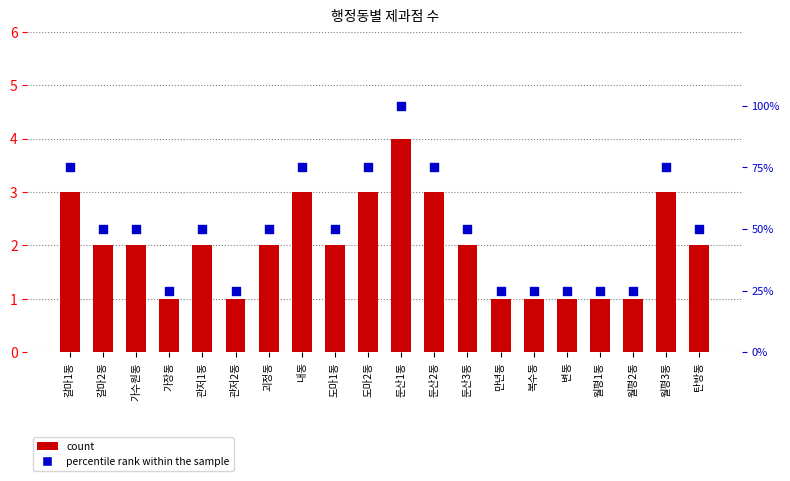

What is the total value across all series at 관저1동?

52